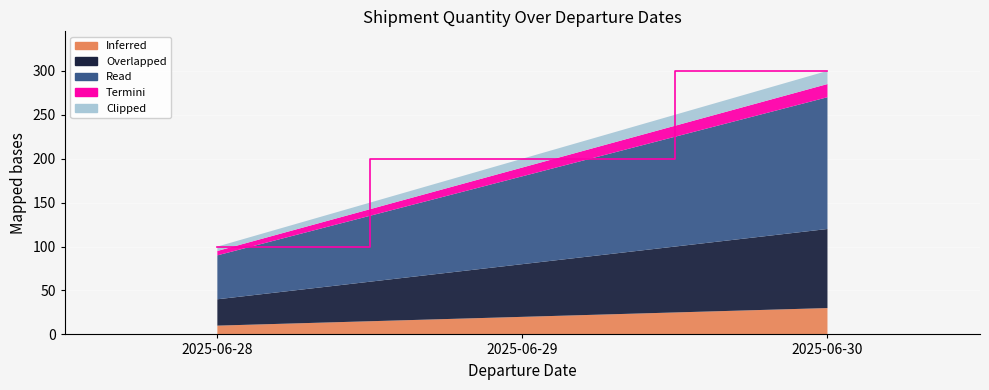

Reading left to right, extract all data points from this chart.

100	200	300